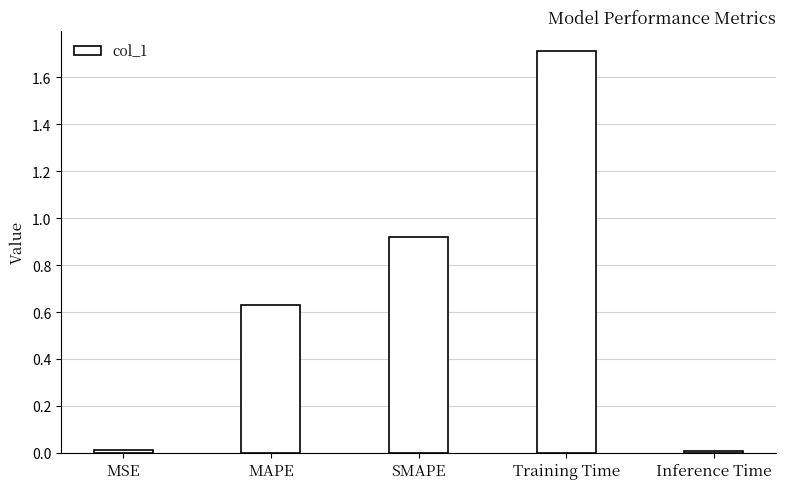

What is the difference between the maximum and minimum values?

1.7